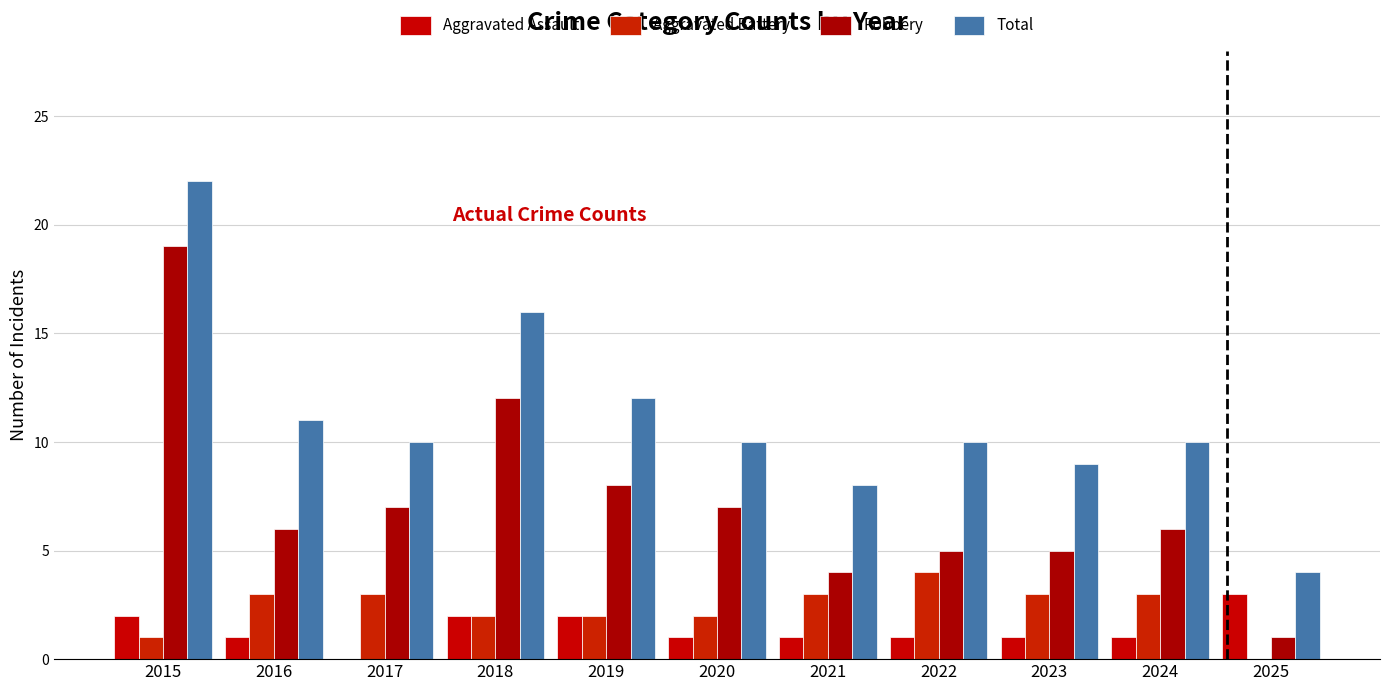

What is the difference between the maximum and minimum values in the Robbery series?

18